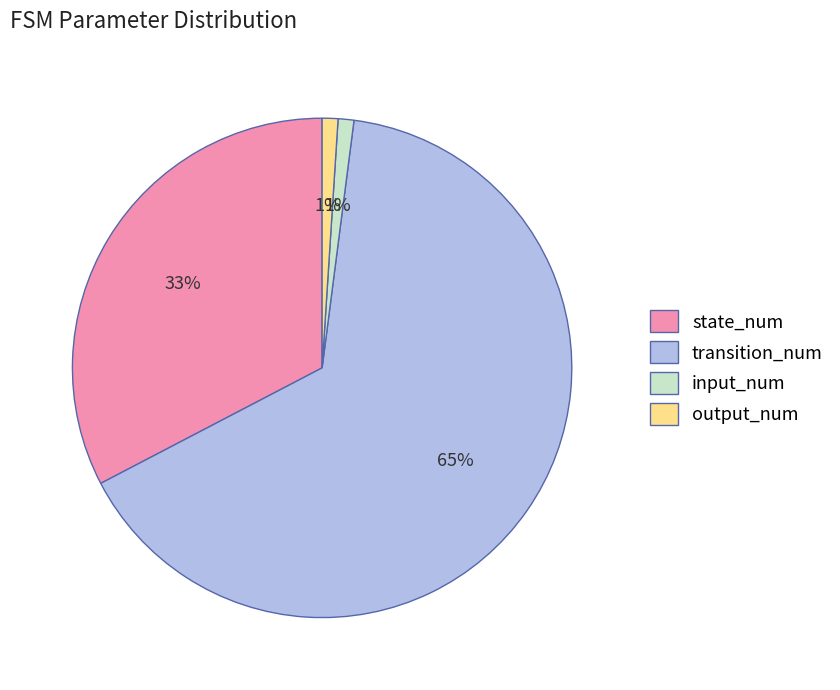

True or false: input_num accounts for 1% of the total.

True